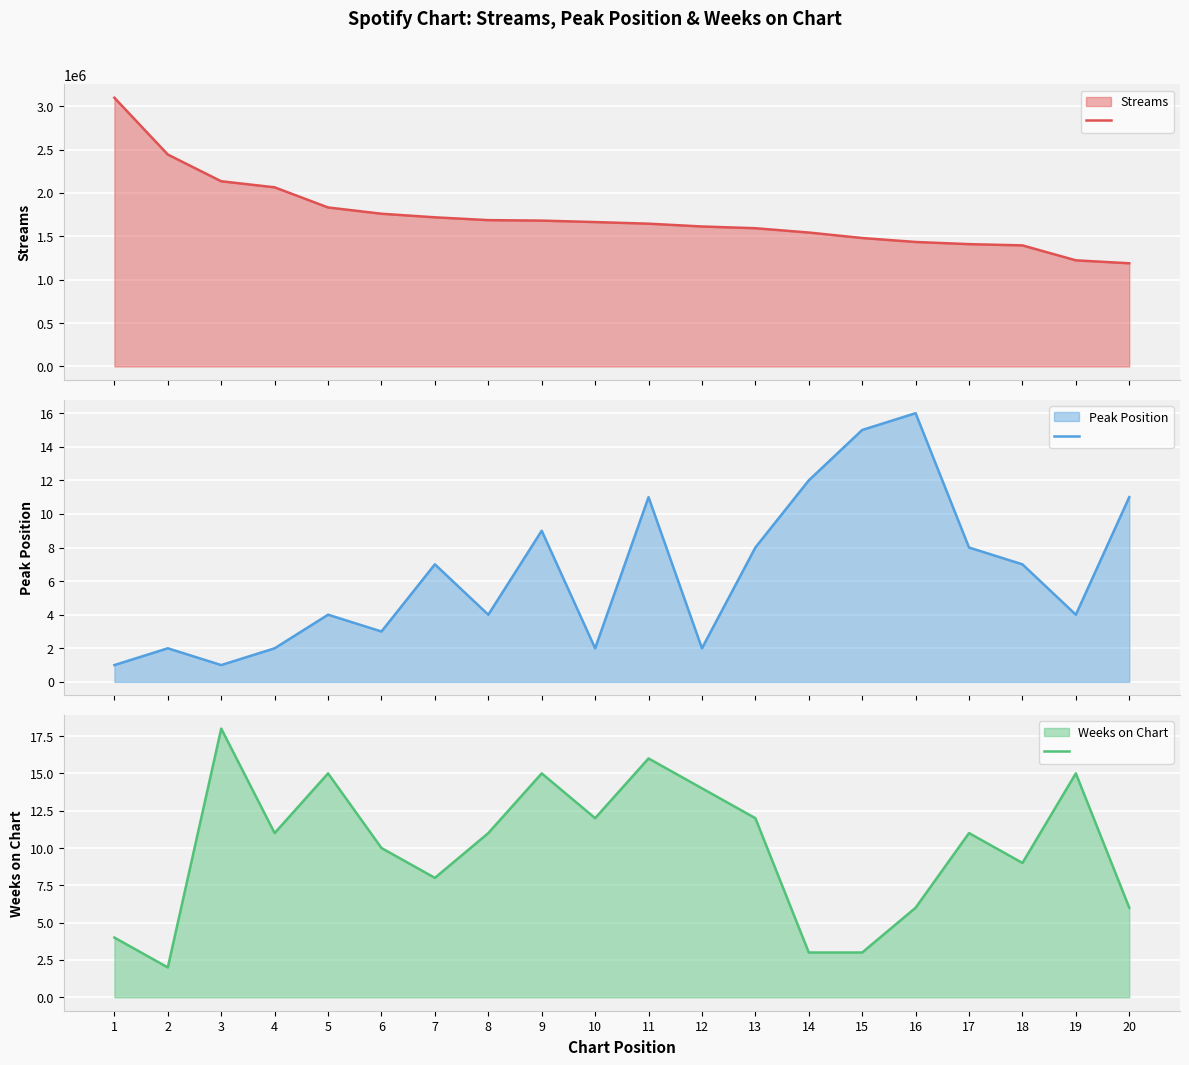

What are all the series names shown in the legend?

streams, peak_position, weeks_on_chart